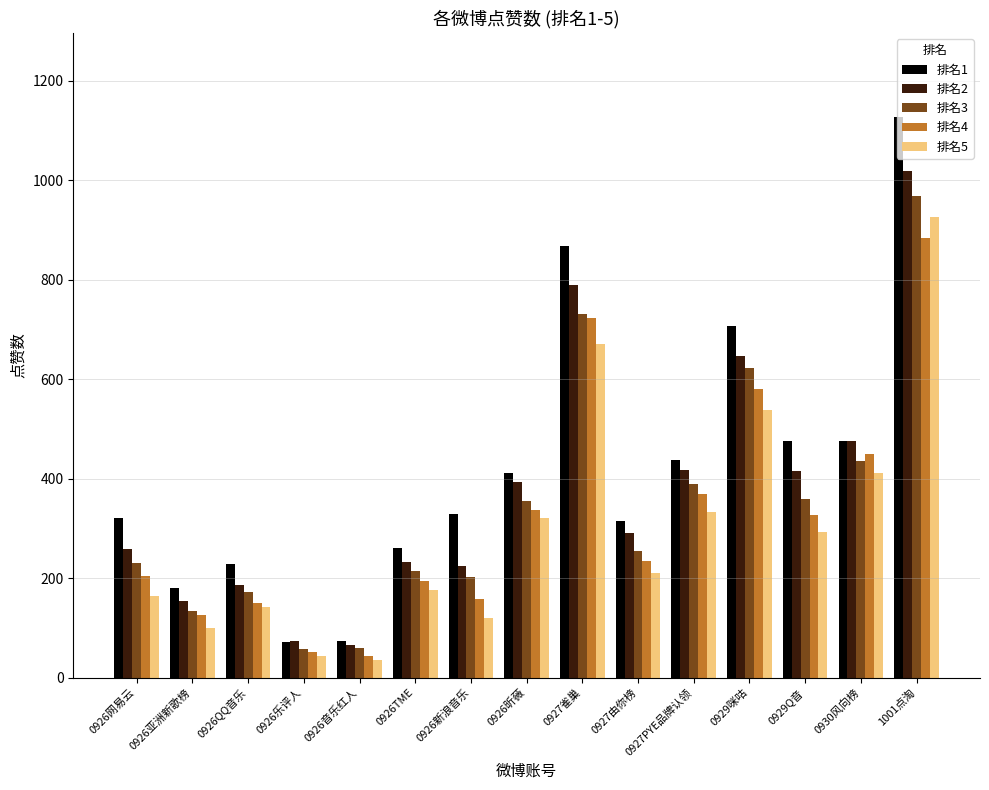

At which label does 排名2 first exceed 290?

0926昕薇